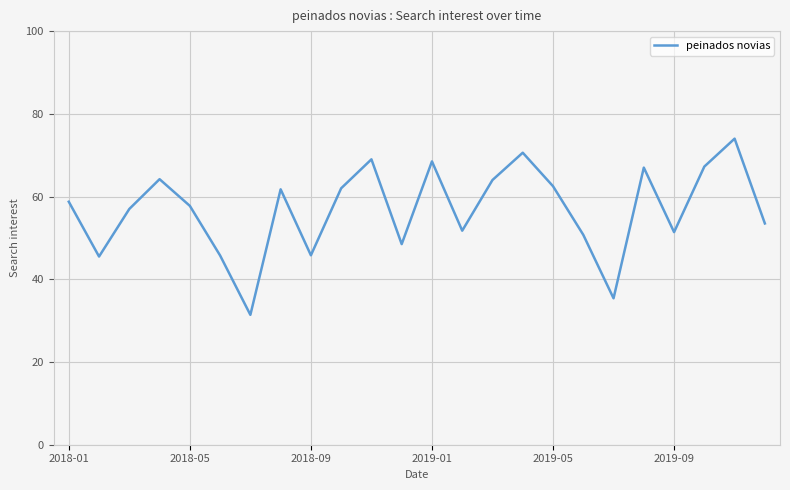

What is the difference between the maximum and minimum values?

42.6